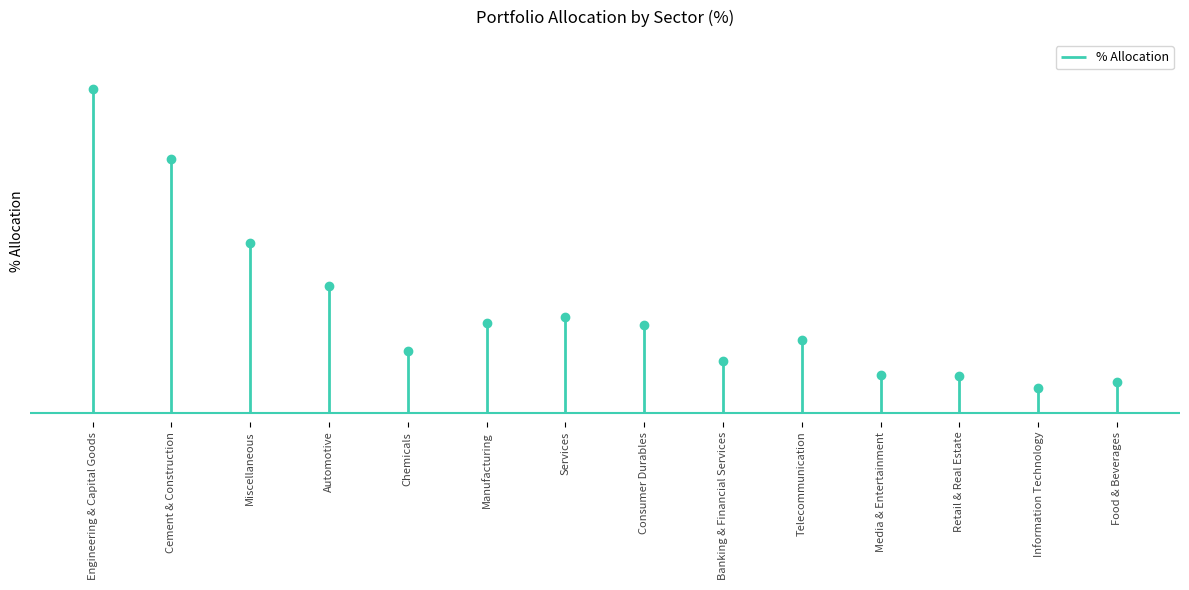

Reading right to left, list all the values displayed in this chart.

1.7	1.3	2.0	2.0	3.9	2.8	4.7	5.1	4.8	3.3	6.8	9.1	13.6	17.4